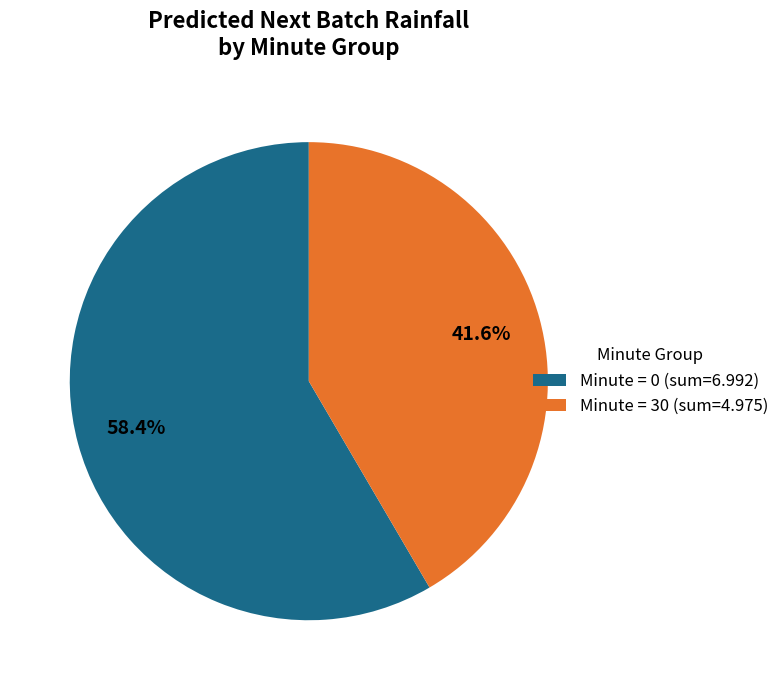

Which category has the biggest portion of the pie?

Minute = 0 (sum=6.992)